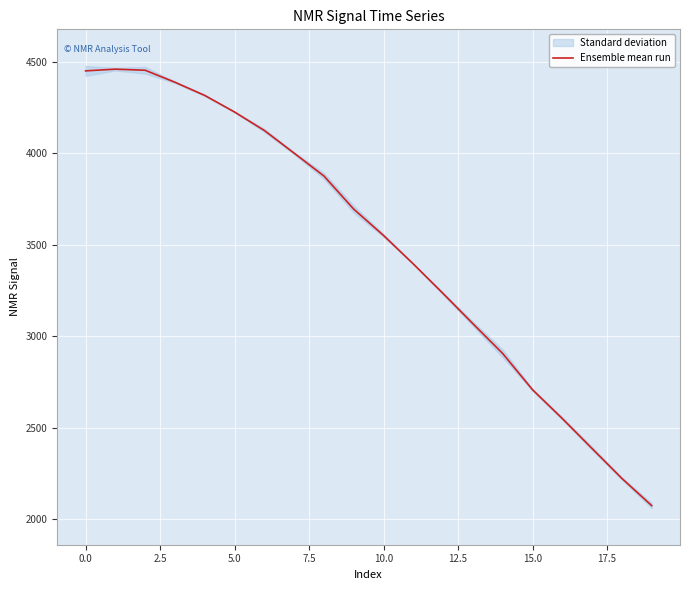

What is the ratio of the value at 19 to the value at 2.5?

0.5